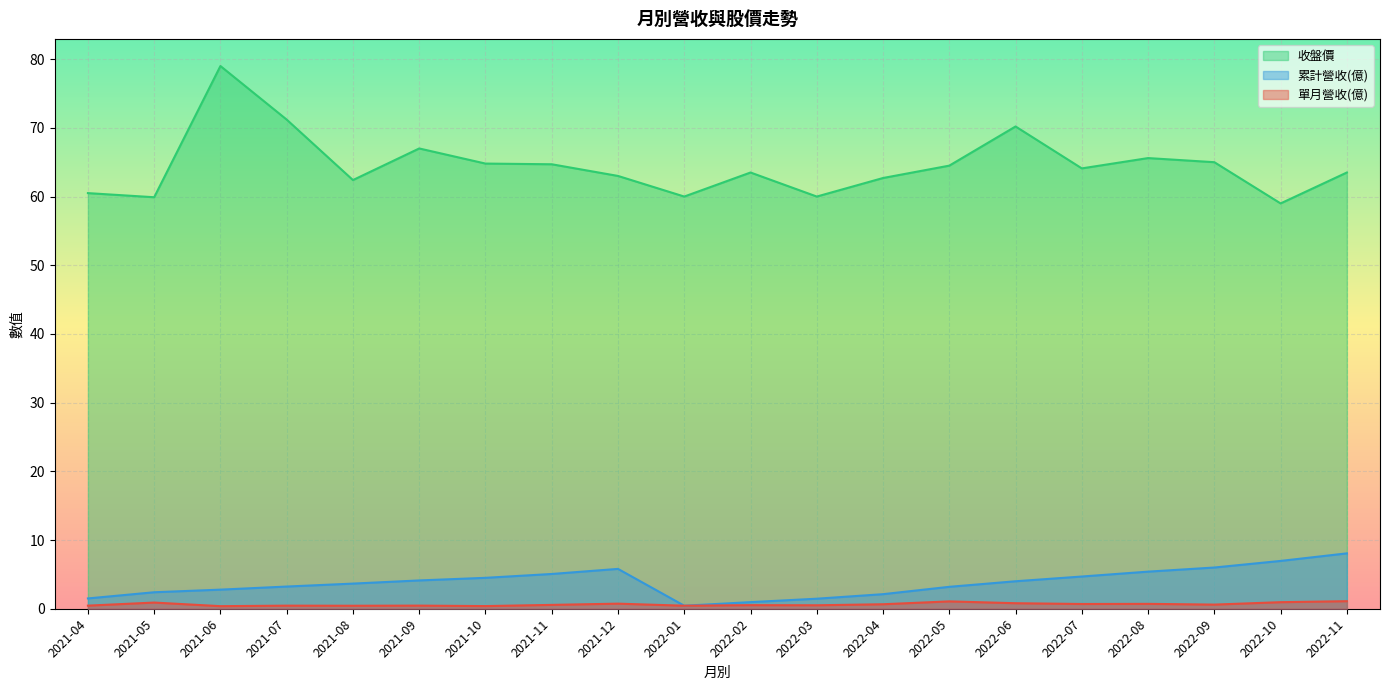

What position from the left is 2021-08?

5